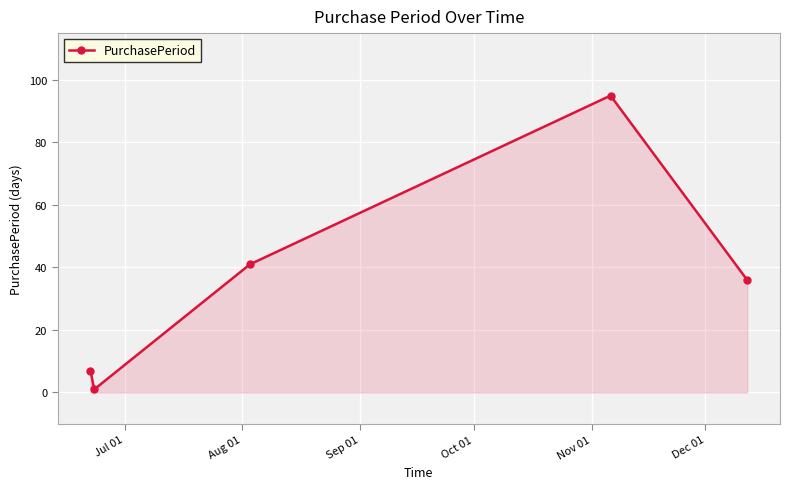

What is the maximum value shown in the chart?

95